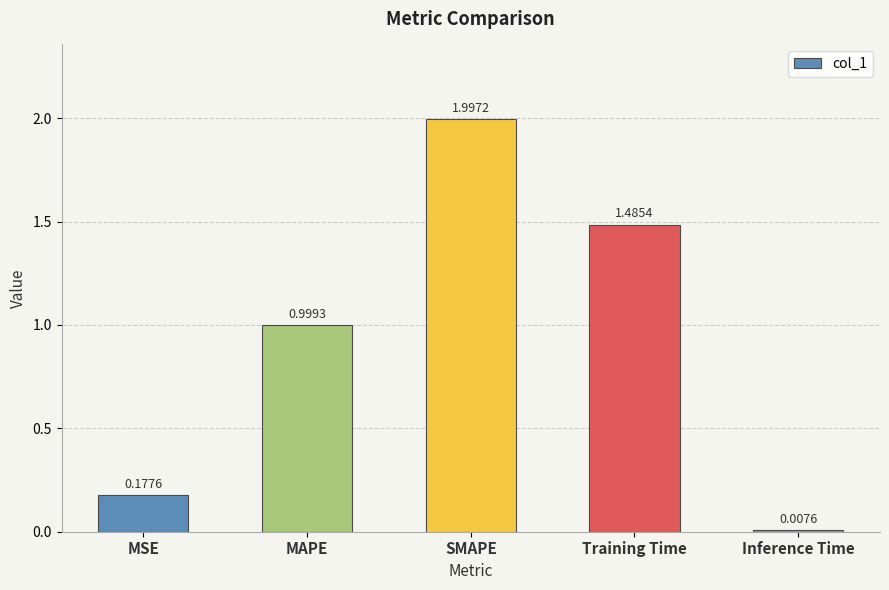

Rank the categories by value from lowest to highest.

Inference Time, MSE, MAPE, Training Time, SMAPE